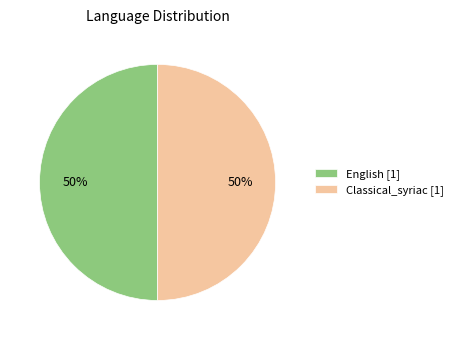

True or false: Classical_syriac [1] accounts for 38% of the total.

False